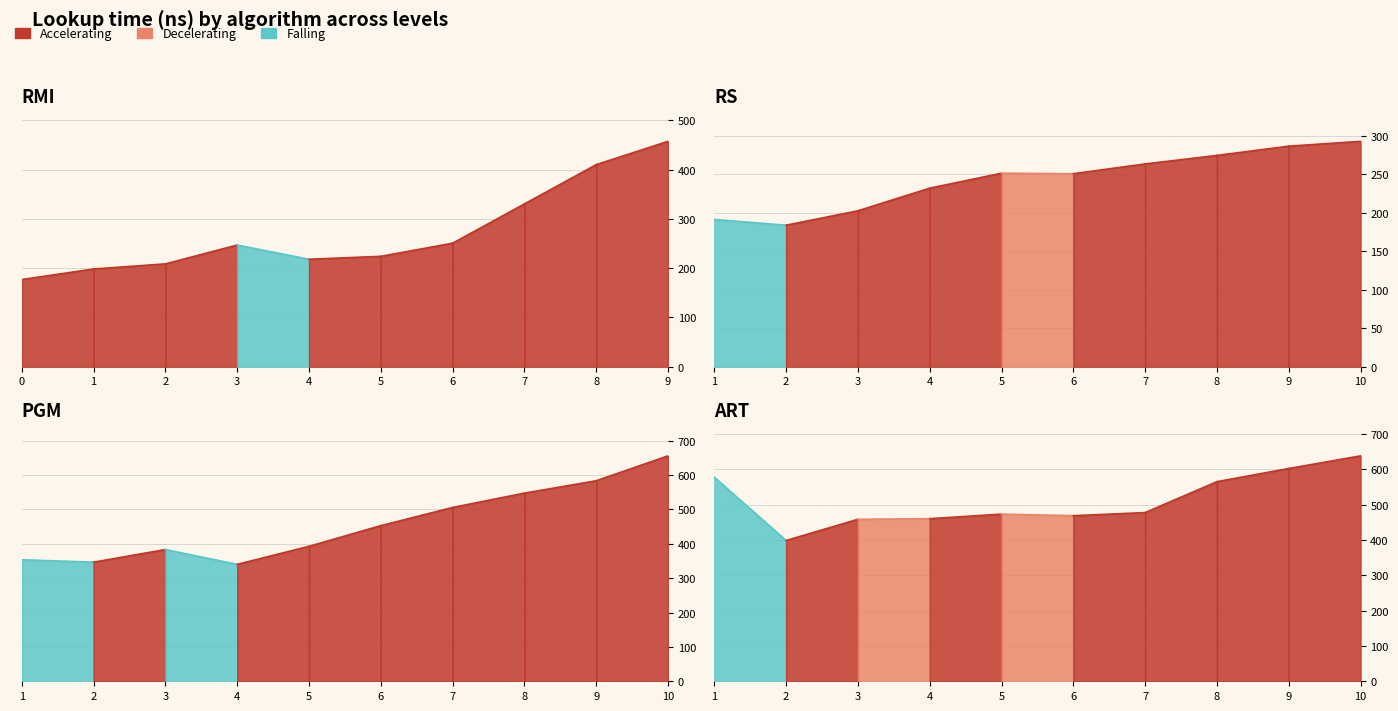

The value of RS at 5 is 376.4. True or false?

False